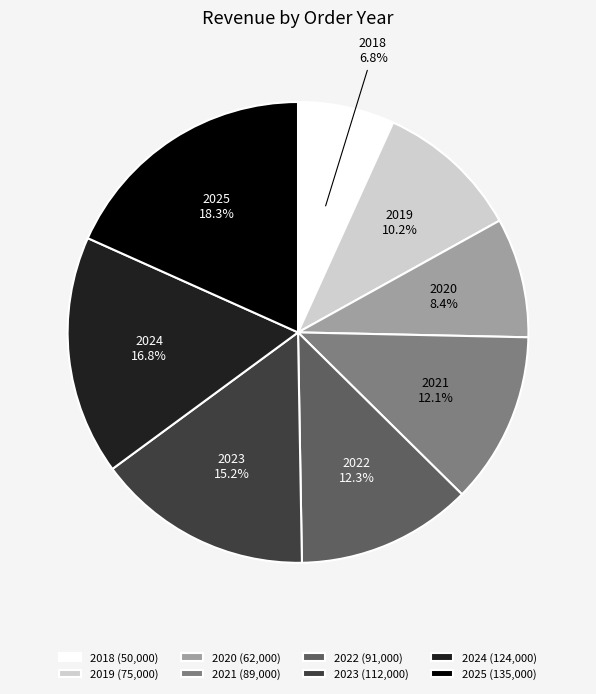

How many segments does this pie chart have?

8